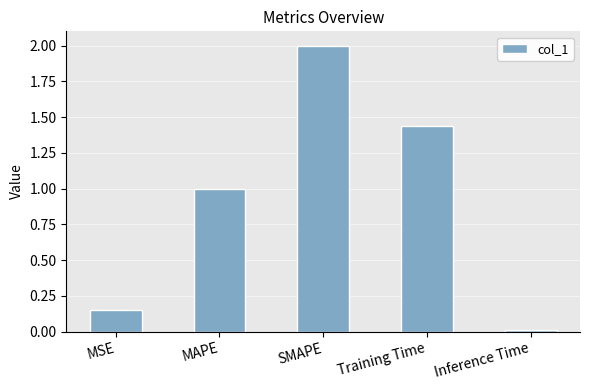

Rank the categories by value from highest to lowest.

SMAPE, Training Time, MAPE, MSE, Inference Time